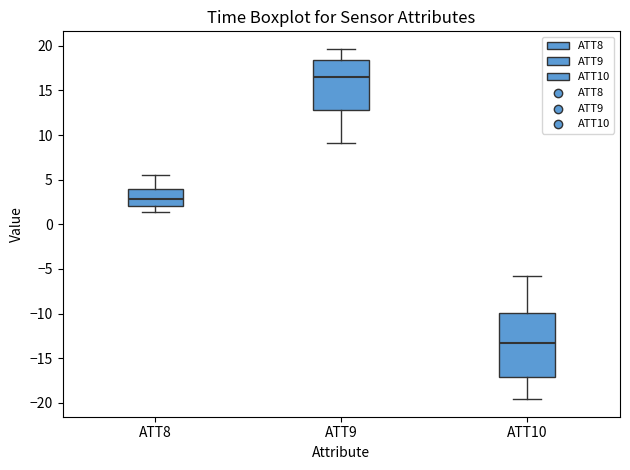

Where does the lower whisker of the box for ATT10 end on the y-axis? The values are not printed on the chart, so give them approximately, as read against the axis.

-19.5